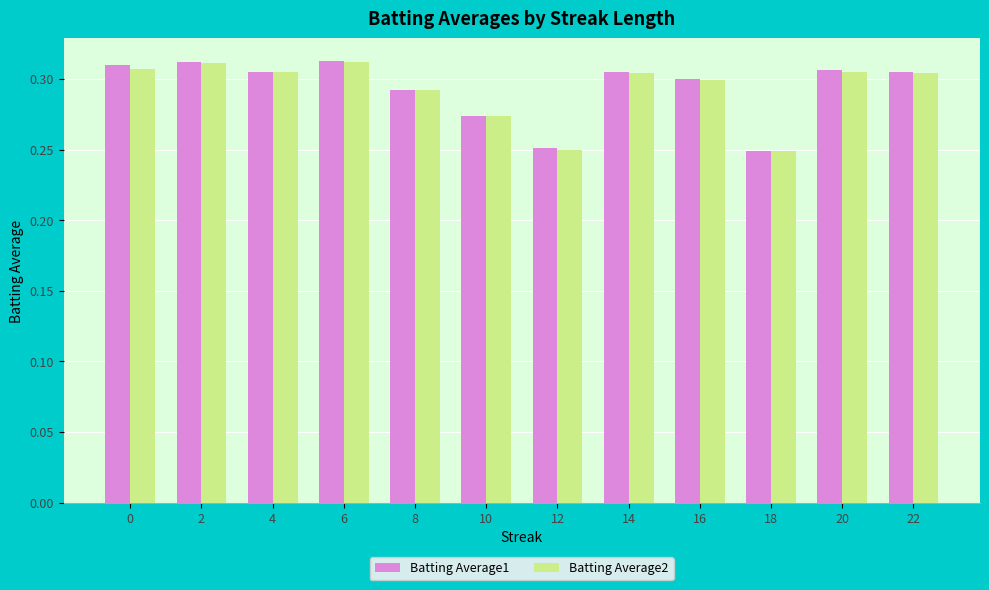

What is the total value across all series at 12?

0.5